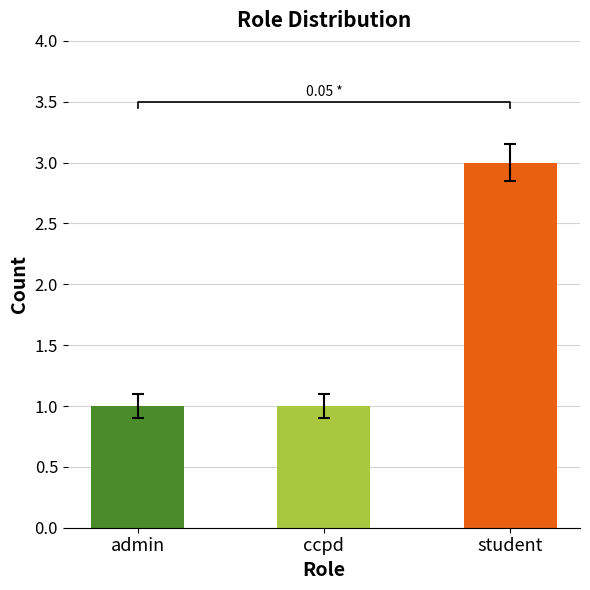

What is the ratio of the value at ccpd to the value at student?

0.3